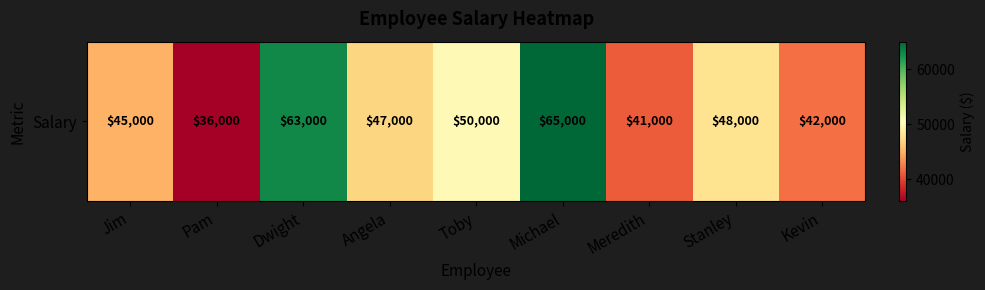

What is the smallest value displayed?

36000